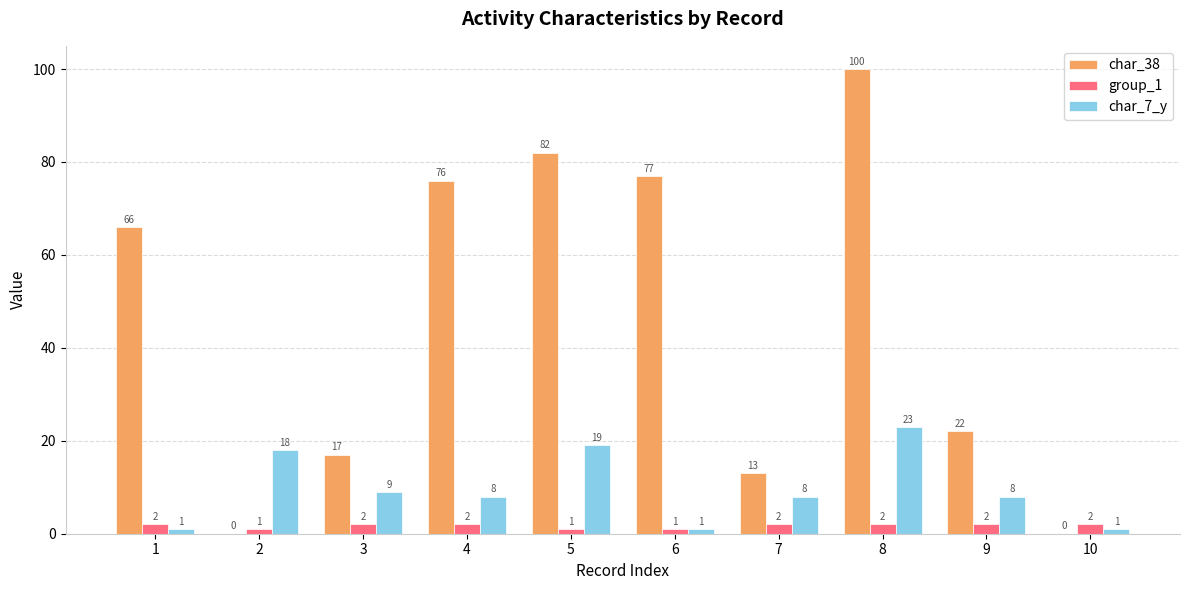

What is the approximate value of group_1 at 8?

2